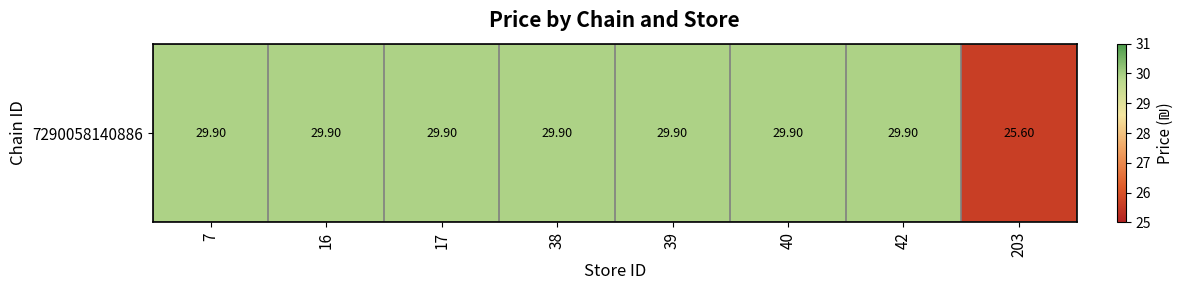

How many distinct data groups are displayed?

1